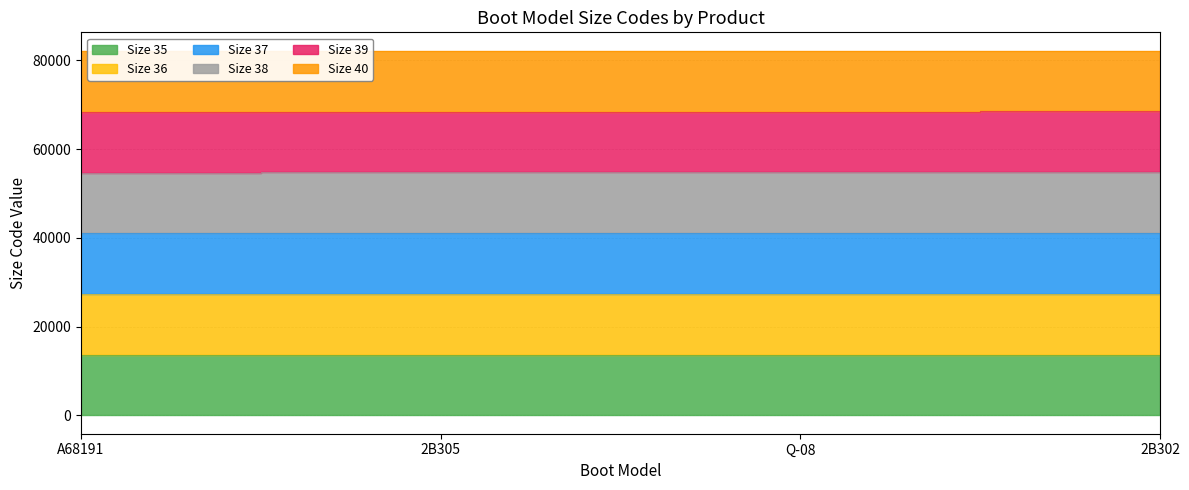

True or false: Size 39 has more than 0 interior local peaks.

False